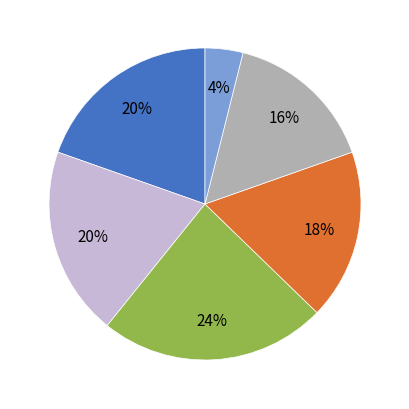

To the nearest percent, what is the average slice percentage?

17%